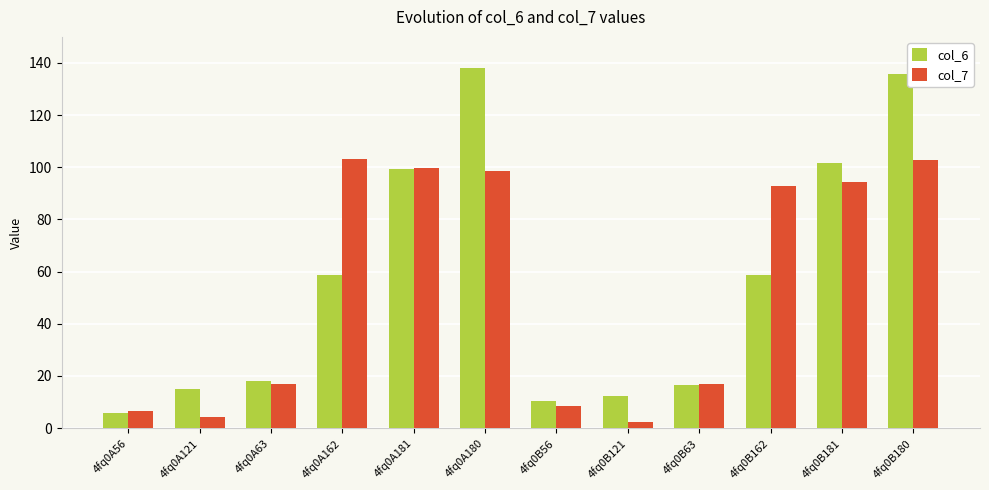

The value of col_7 at 4fq0B56 is 8.6. True or false?

True